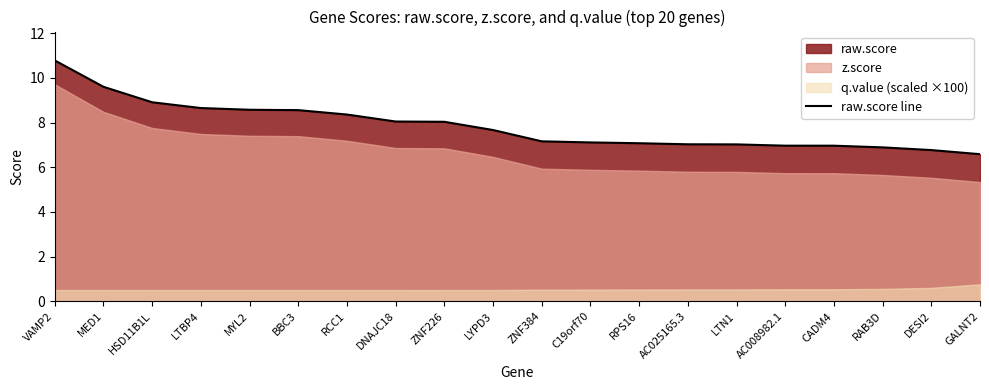

How many data points does each series have?

20